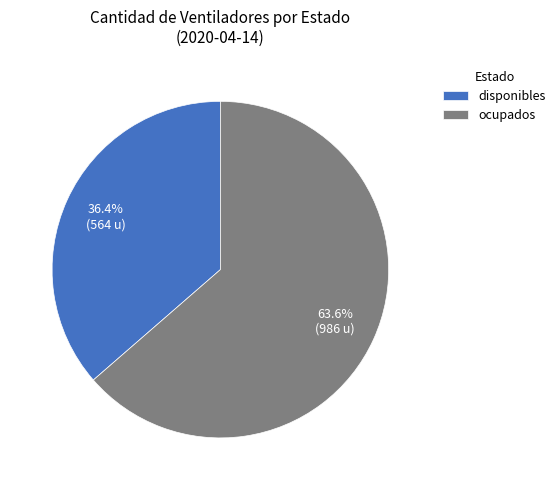

How many slices are in this pie chart?

2